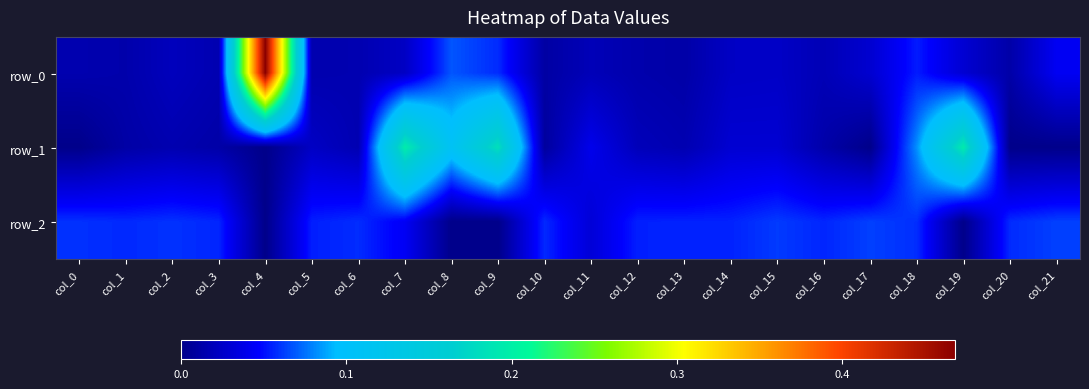

At which category is the sum across all series the highest?

col_4